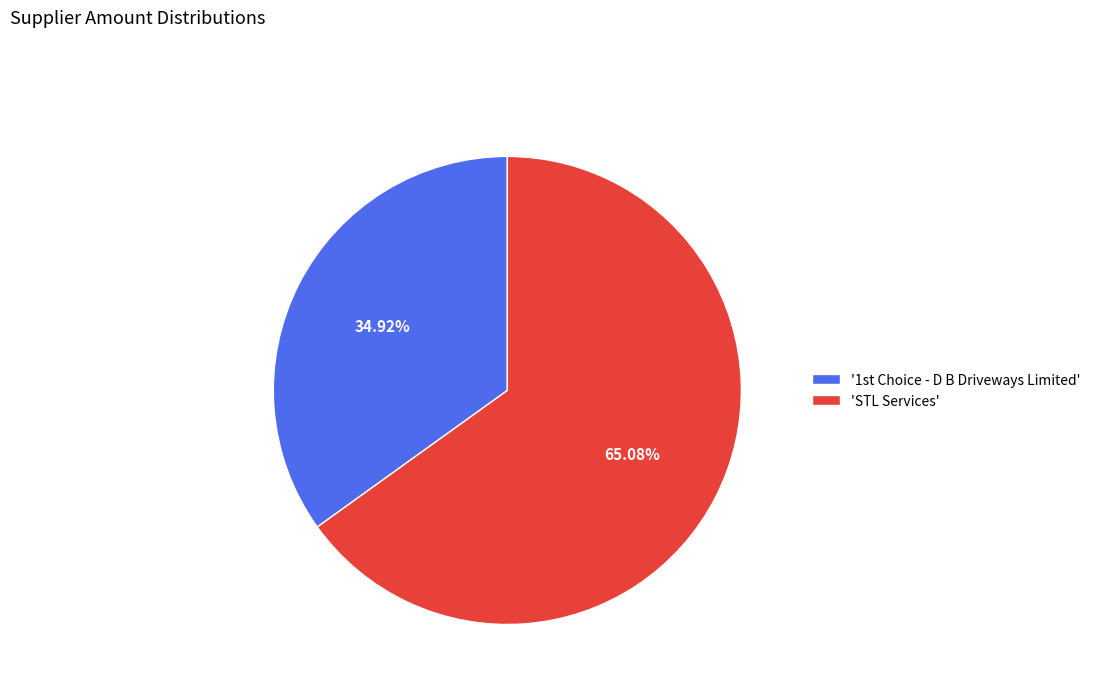

How many slices are in this pie chart?

2